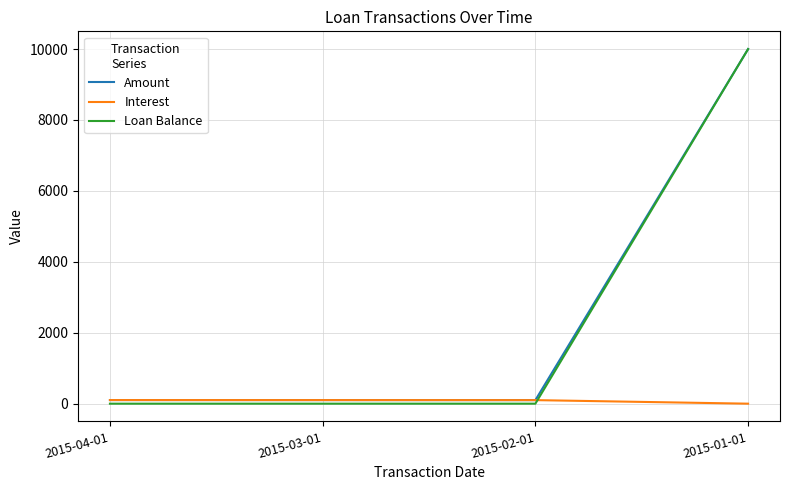

At which label does Loan Balance reach its peak?

2015-01-01